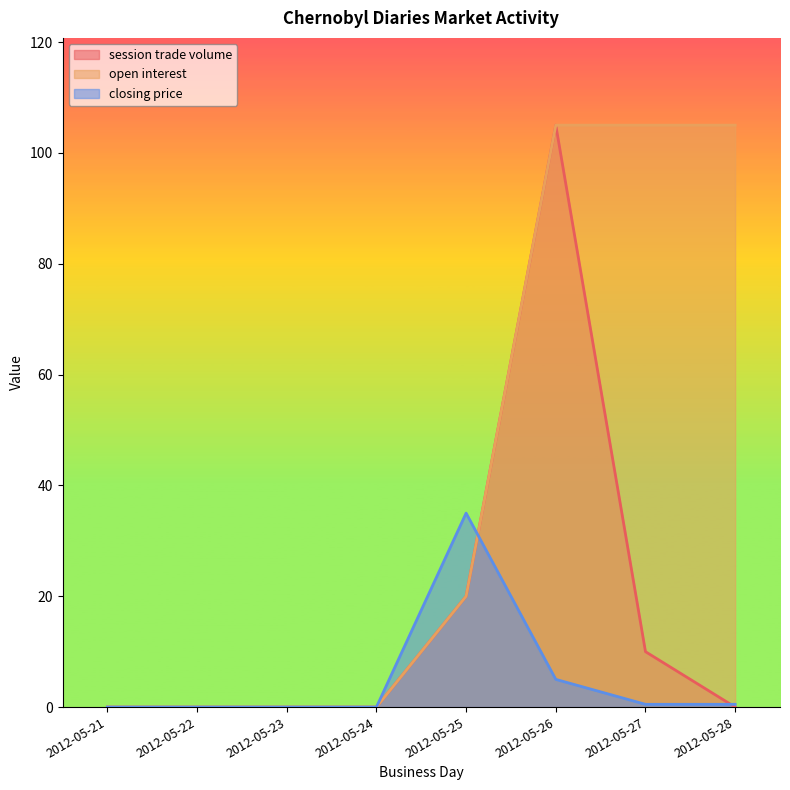

What is the value of the session trade volume point at the 6th from the left?

105.0